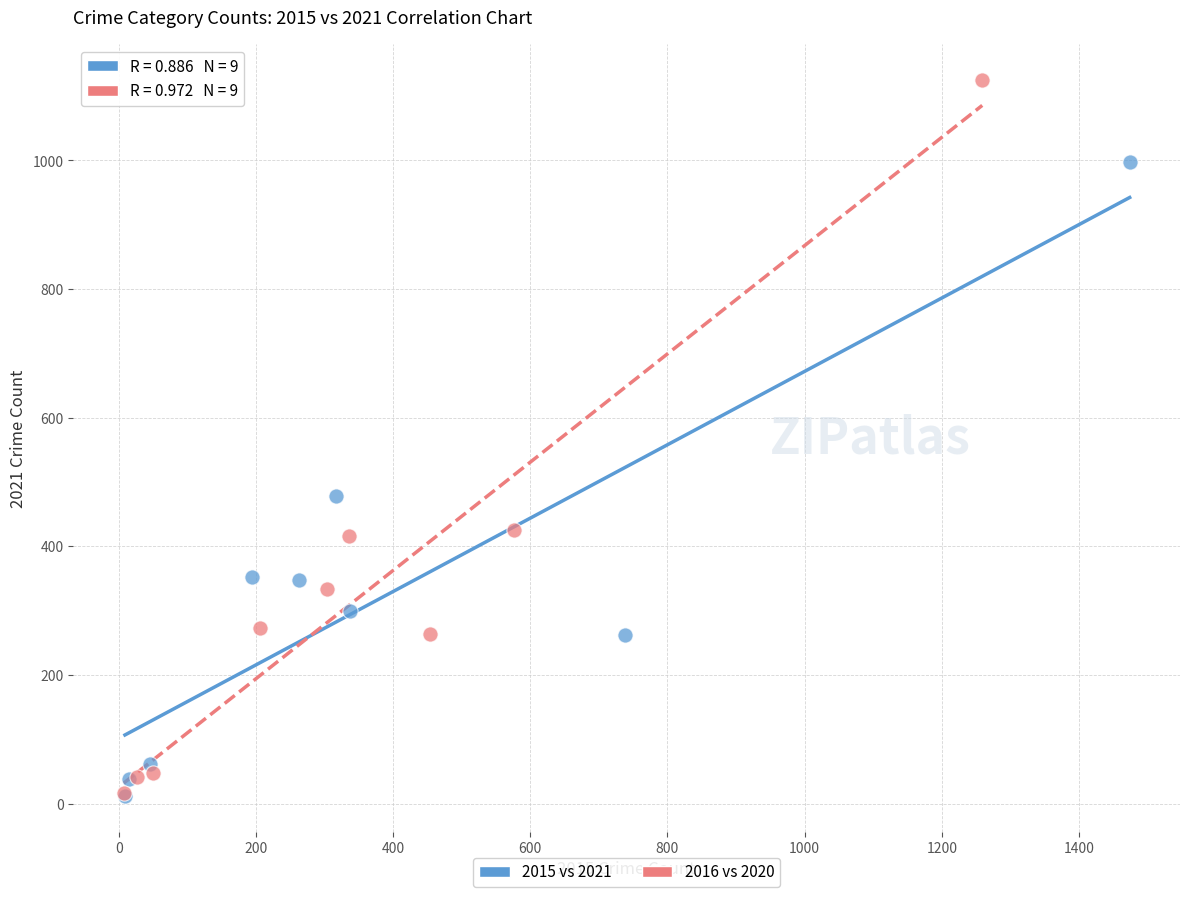

Which series contains the highest Y value?

2016 vs 2020